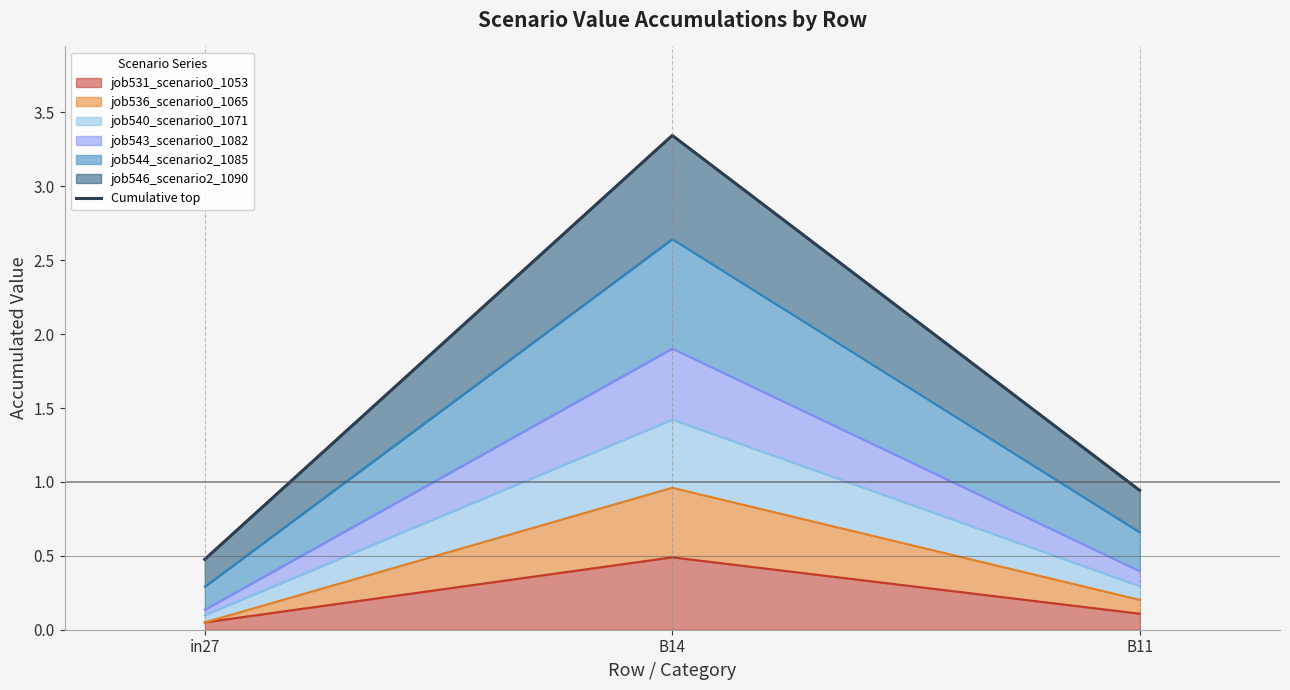

Count the number of categories in the chart.

3